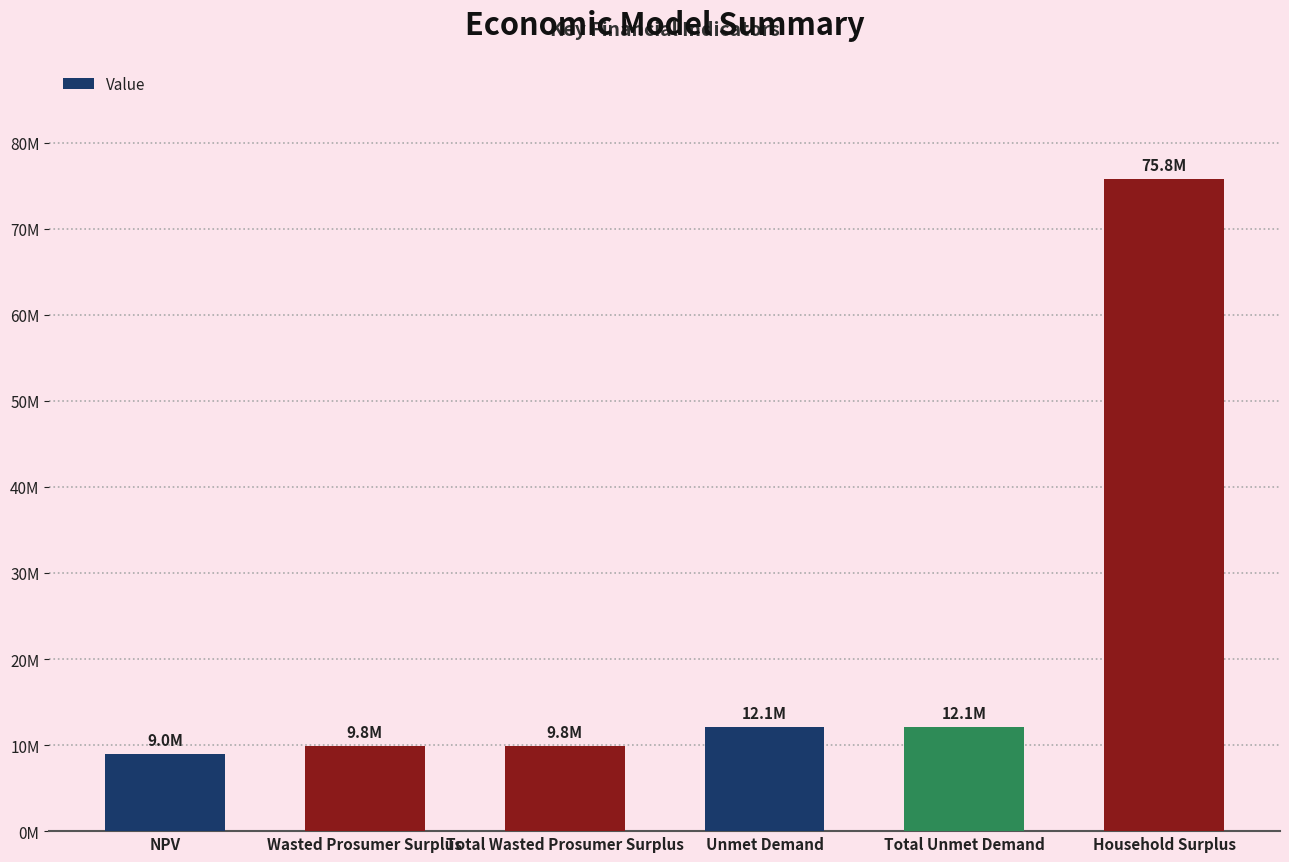

What is the change in value from NPV to Unmet Demand?

+3105342.6